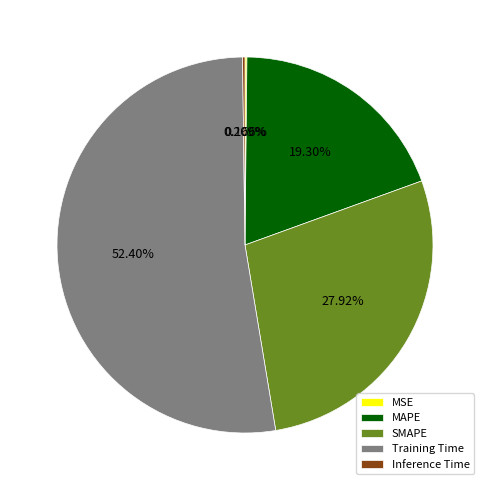

The MAPE slice represents 5% of the pie. True or false?

False